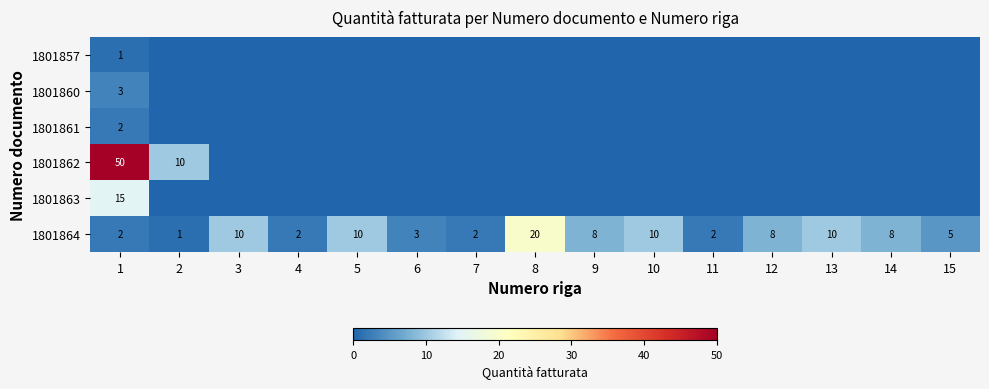

What is the highest value of the 1801864 series?

20